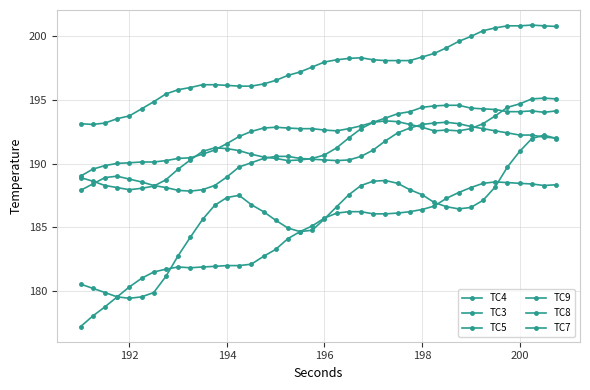

What is the value of the TC4 point at the 12th from the left?

191.2